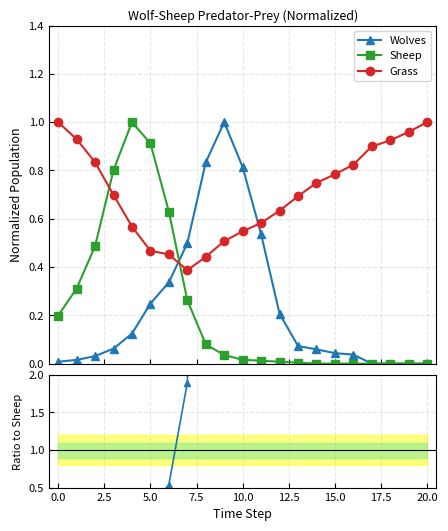

How many times do Wolves and Grass cross each other?

2